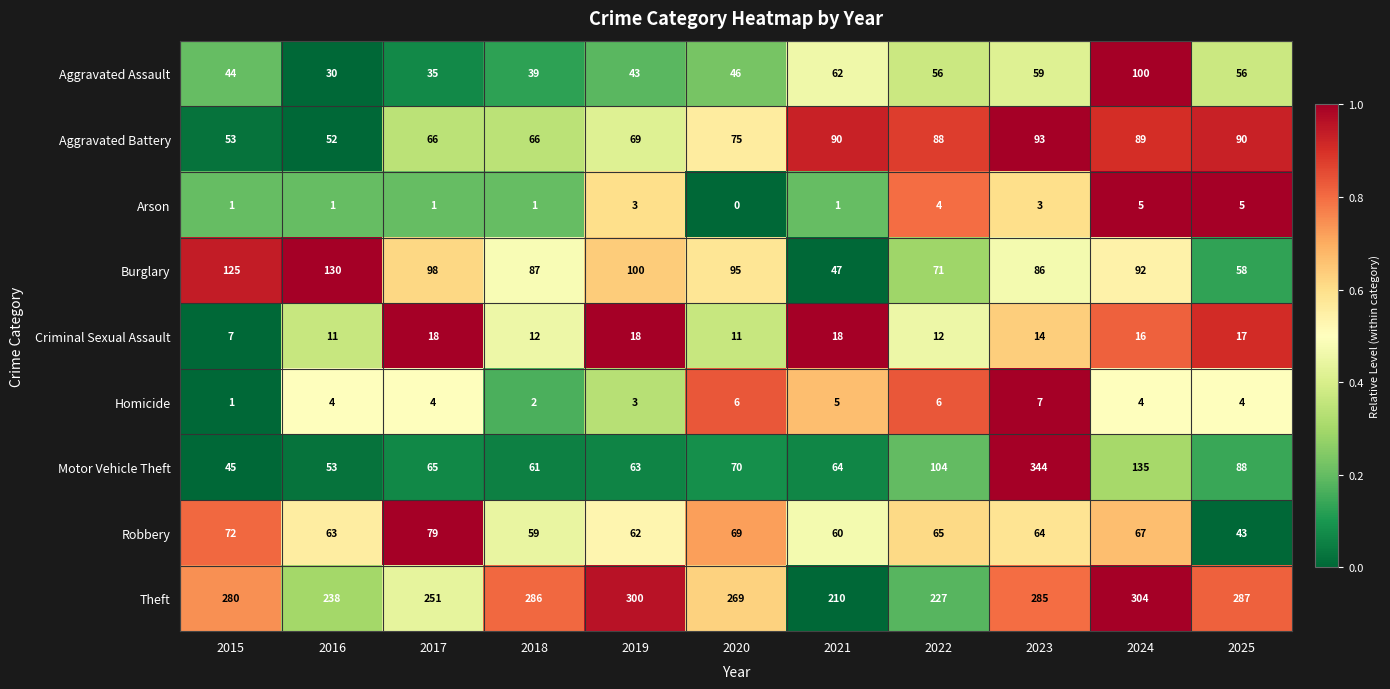

What is the total value across all series at 2023?

955